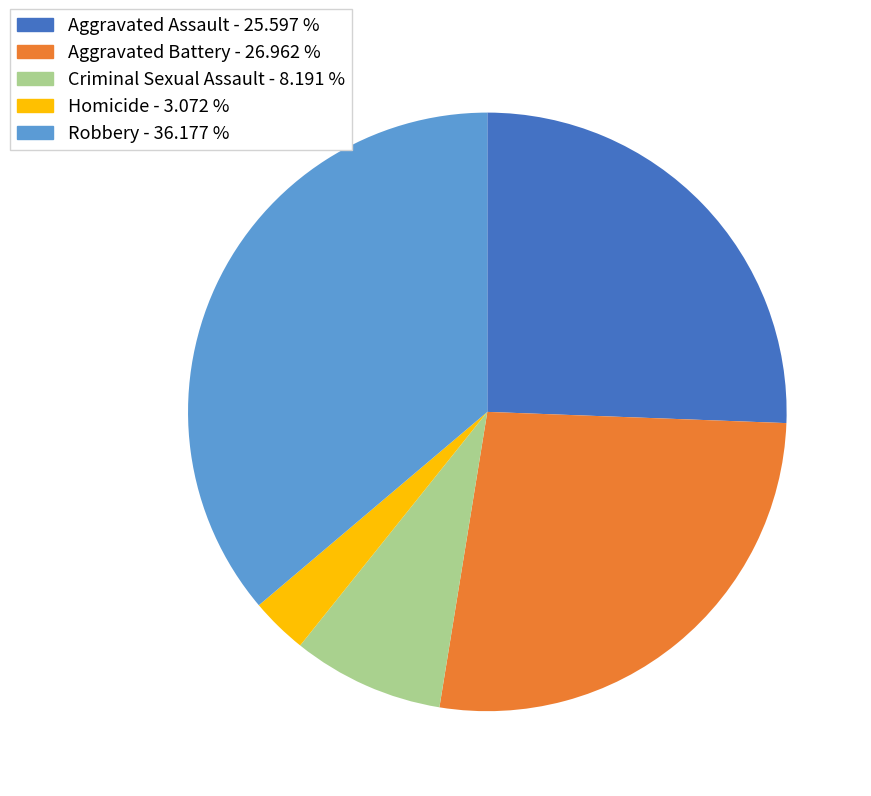

Do Robbery and Aggravated Battery together represent more than half of the pie?

Yes